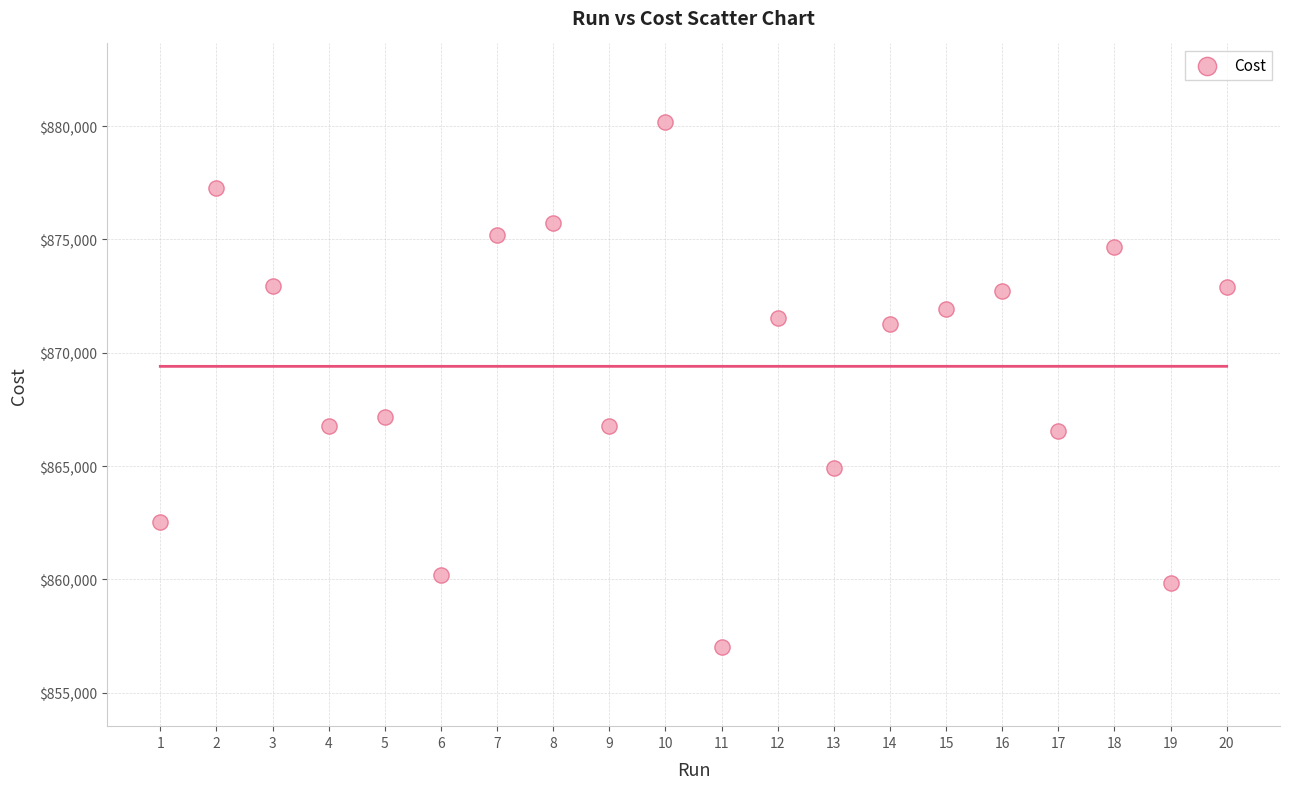

What Y value in the scatter plot is closest to 868587?

867178.0